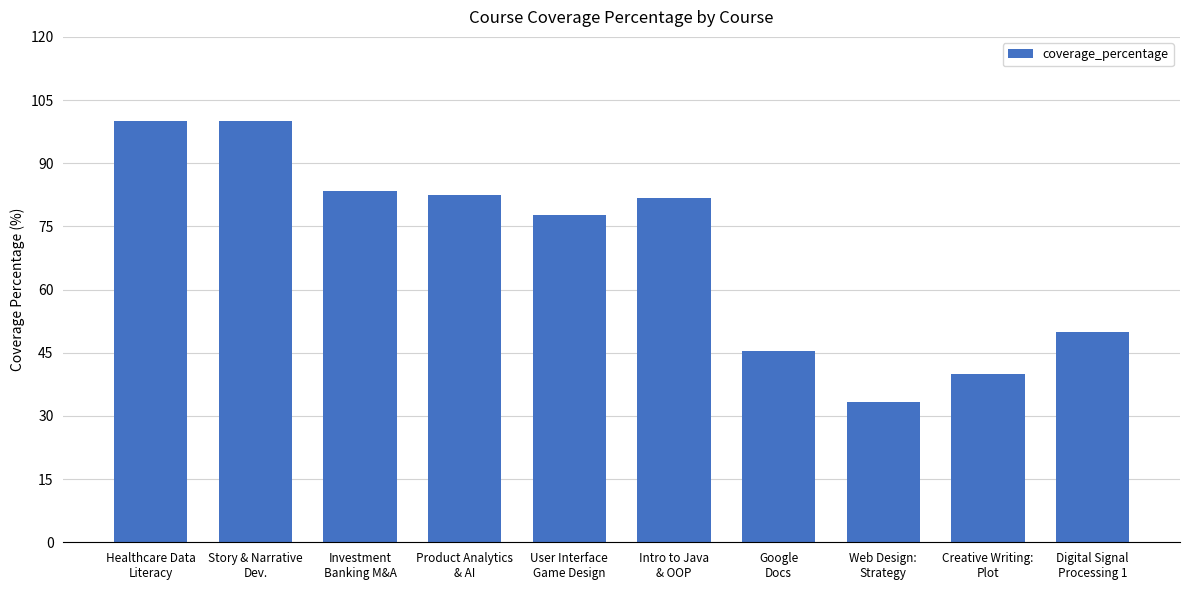

What is the greatest value displayed?

100.0